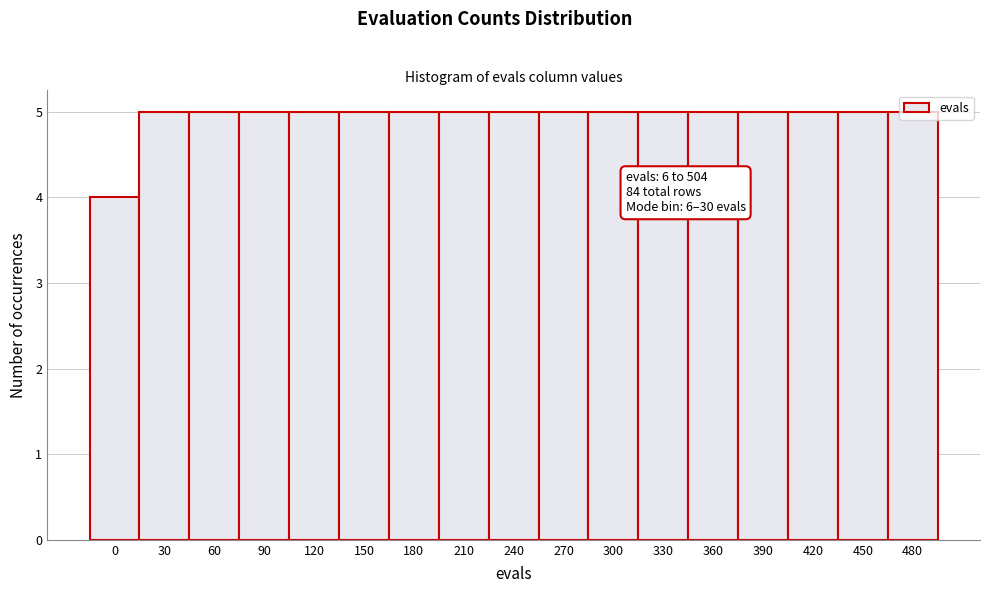

What is the value of the 13th bar from the left?

5